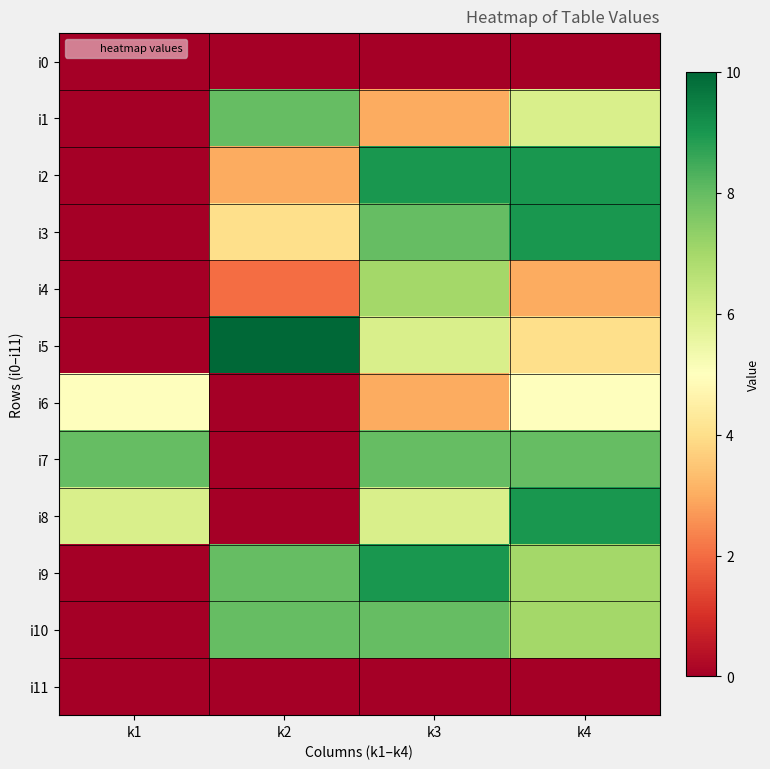

List the series in order of their peak value, highest first.

i5, i2, i3, i8, i9, i1, i7, i10, i4, i6, i0, i11